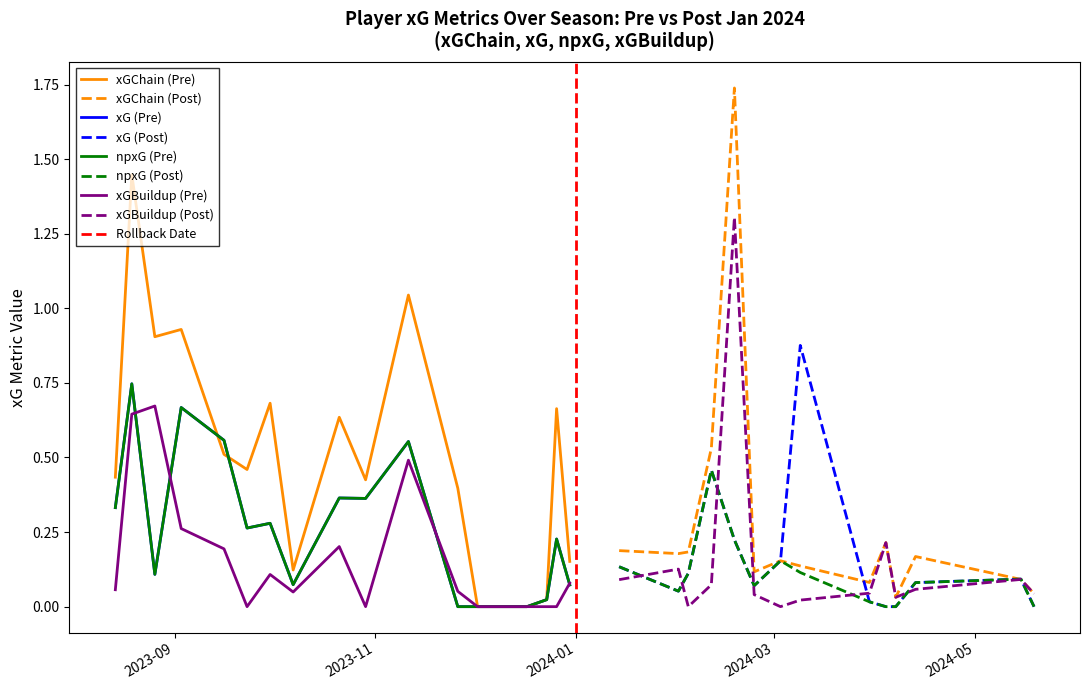

Which series changed the most between 9 and 27?

xG